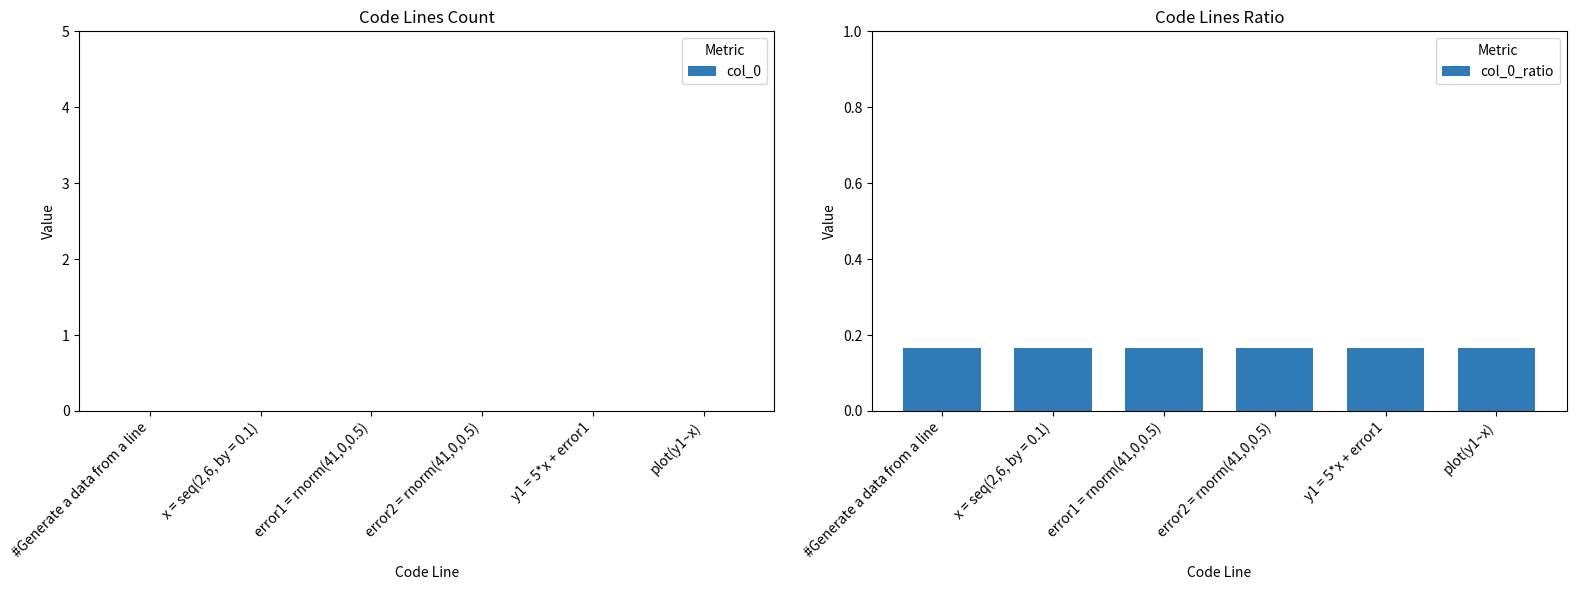

List the series in order of their overall mean, lowest first.

col_0, col_0_ratio